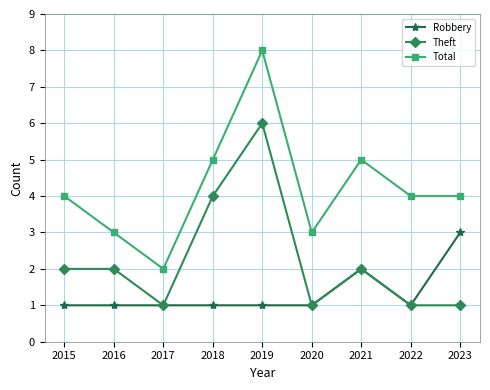

True or false: Robbery has a value of 1 at 2017.

True